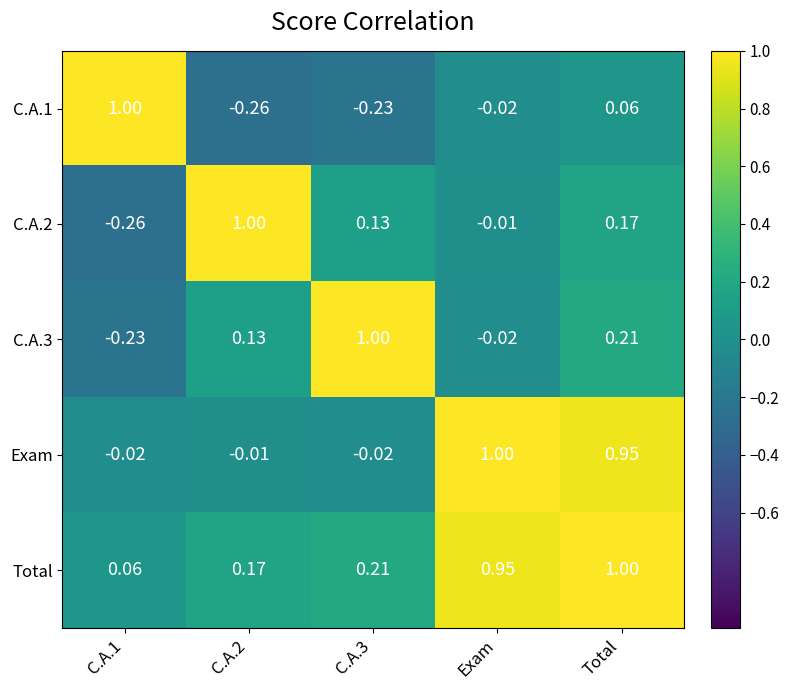

Where is C.A.1 nearest to the value 0?

Exam